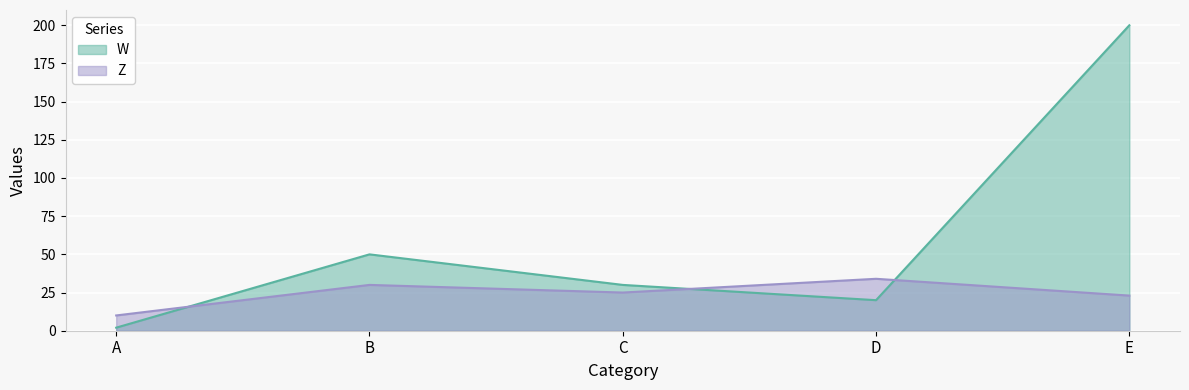

Which category has the lowest value across all series?

A